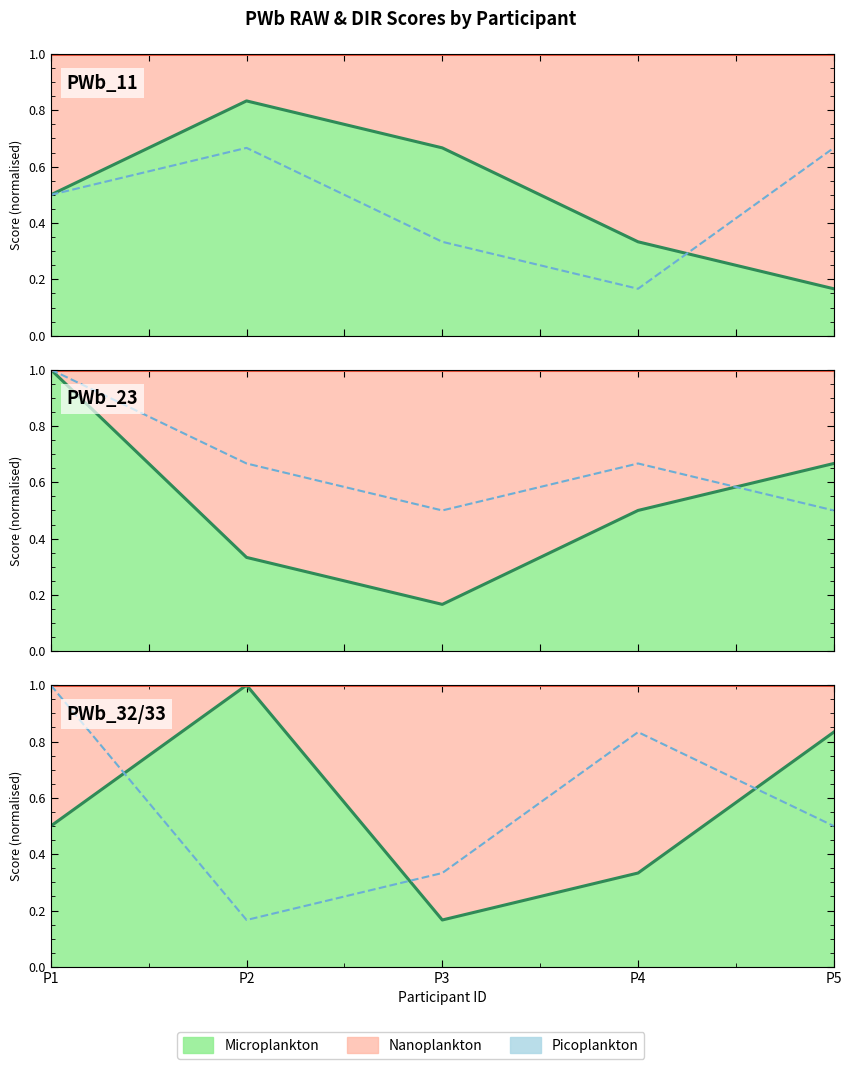

Where is the first local minimum for PWb_23_DIR?

P3